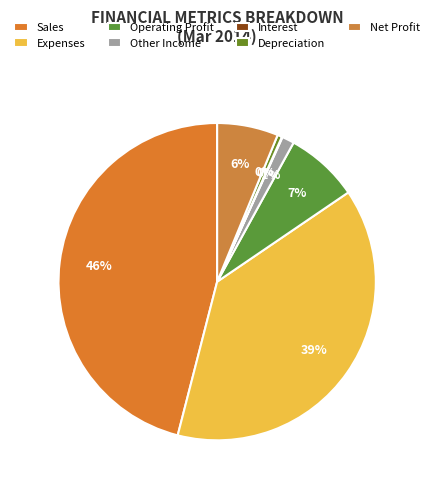

How much of the chart is everything except Other Income?

98.8%